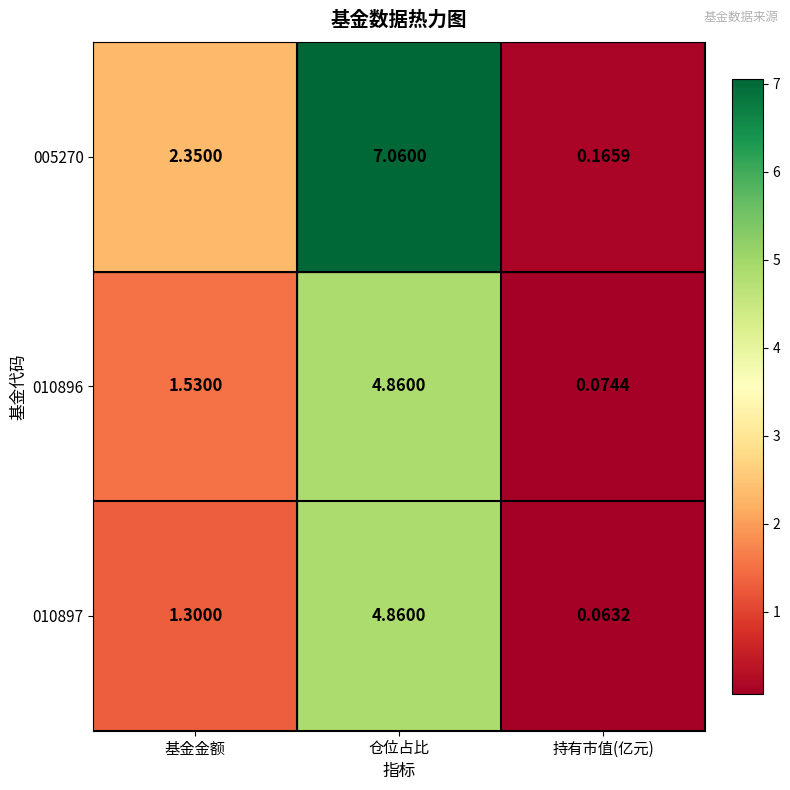

Where does the 010896 series first go above 1?

基金金额